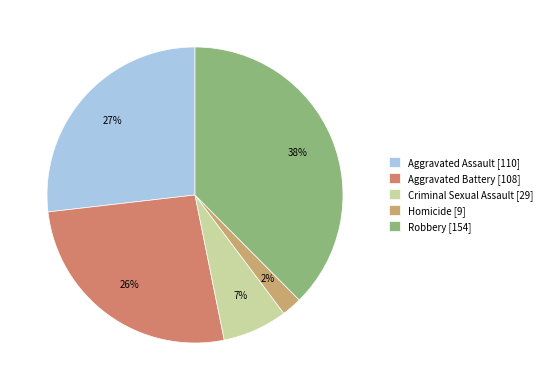

True or false: Robbery accounts for 38% of the total.

True